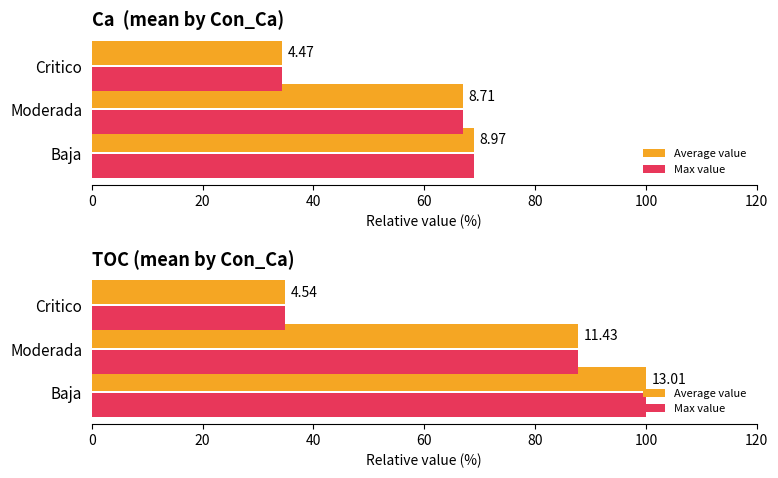

Is it true that Average value equals 133.4 at 20?

False